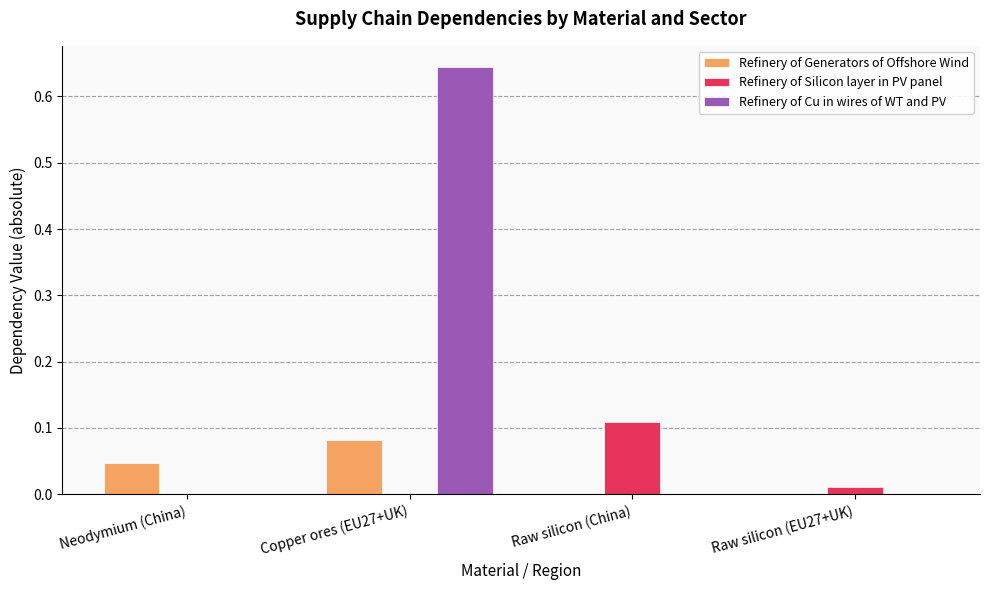

The Refinery of Cu in wires of WT and PV series shows -0.4 at Neodymium (China). True or false?

False